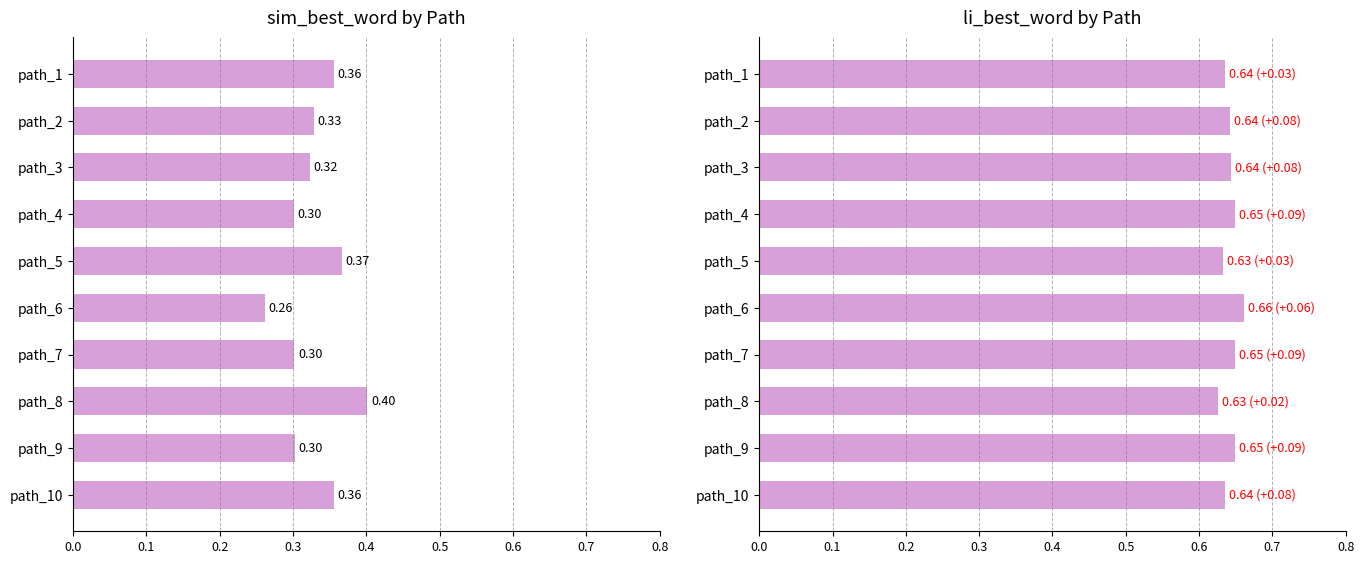

How many sim_best_word values are between 0 and 1?

10